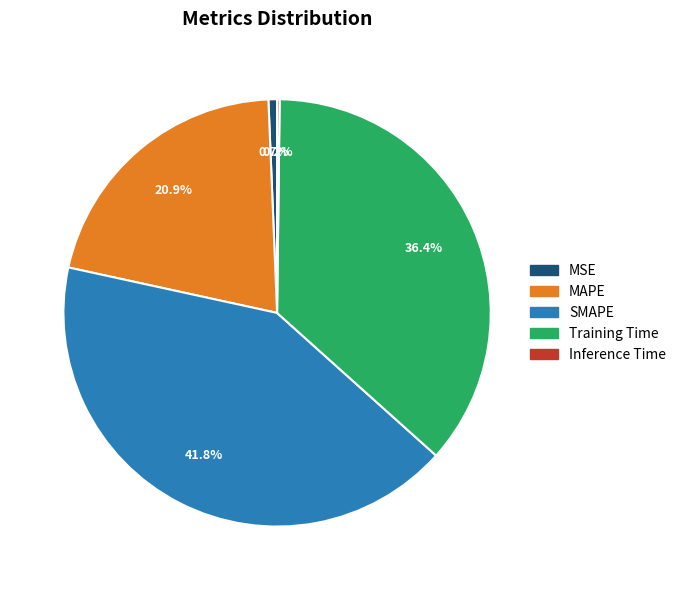

Which slice is the largest?

SMAPE